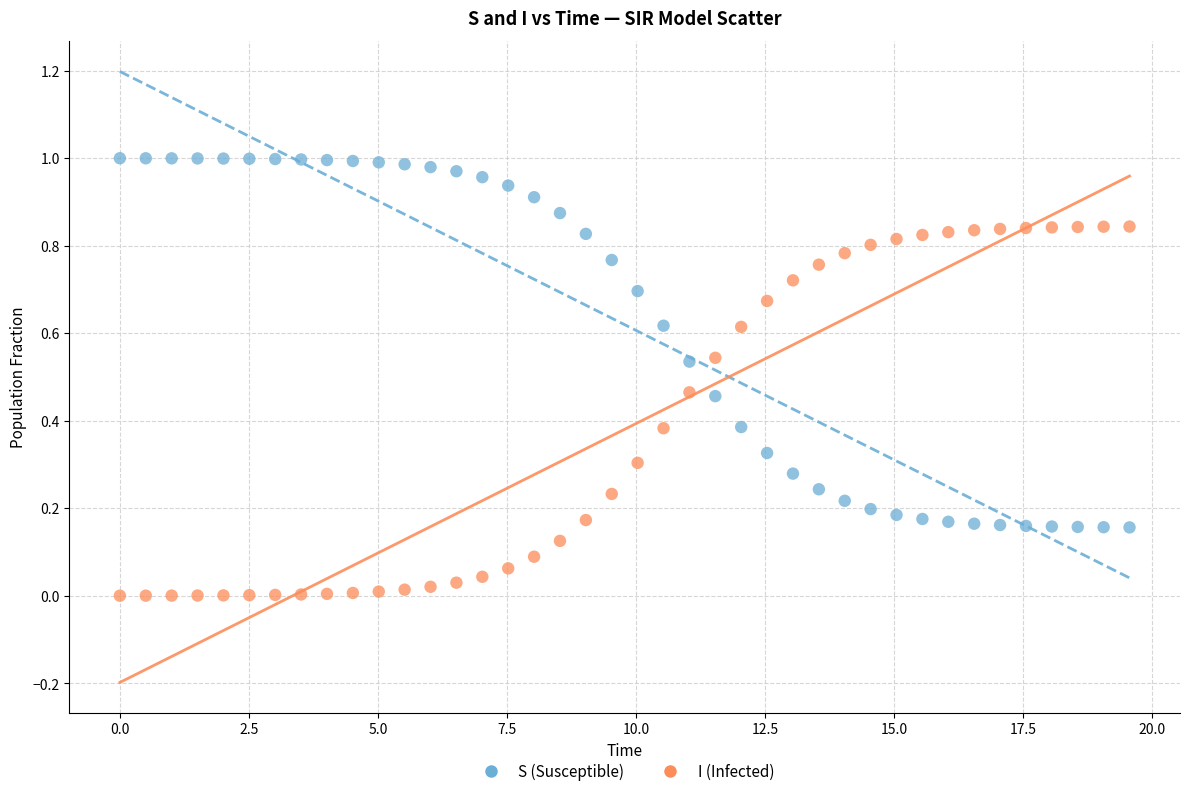

Which series contains the highest Y value?

S (Susceptible)